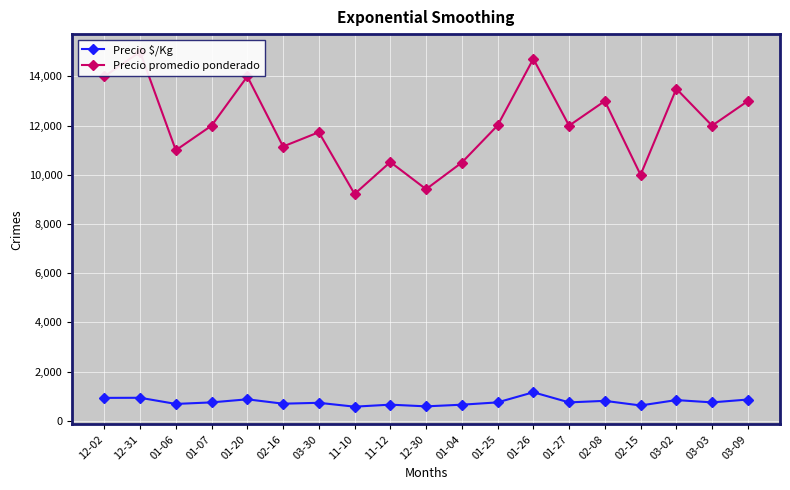

What is the label of the 9th point from the right?

01-04